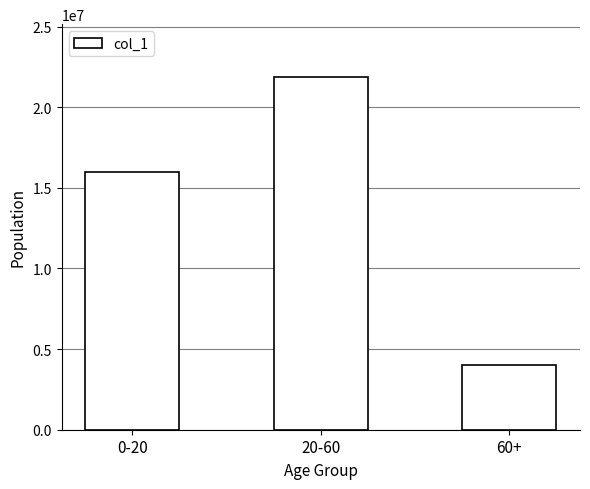

What is the sum of all values?

41855047